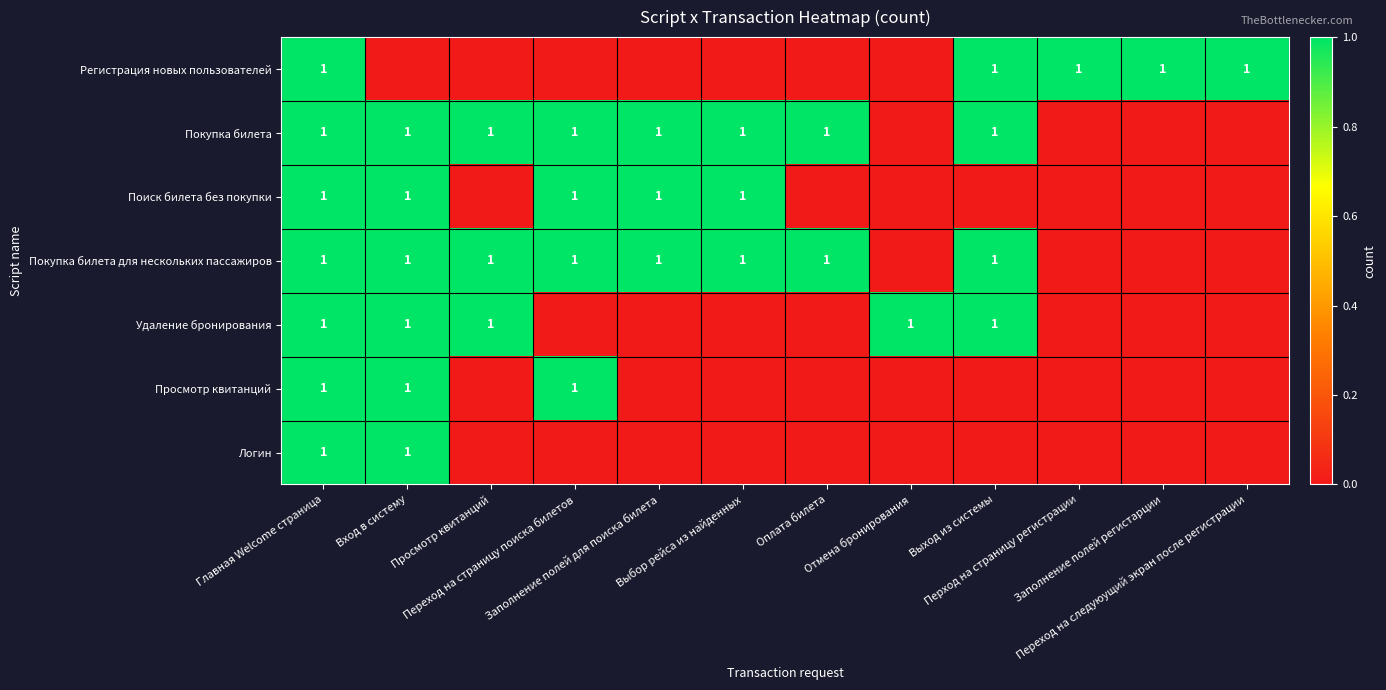

At which label does Просмотр квитанций reach its peak?

Главная Welcome страница